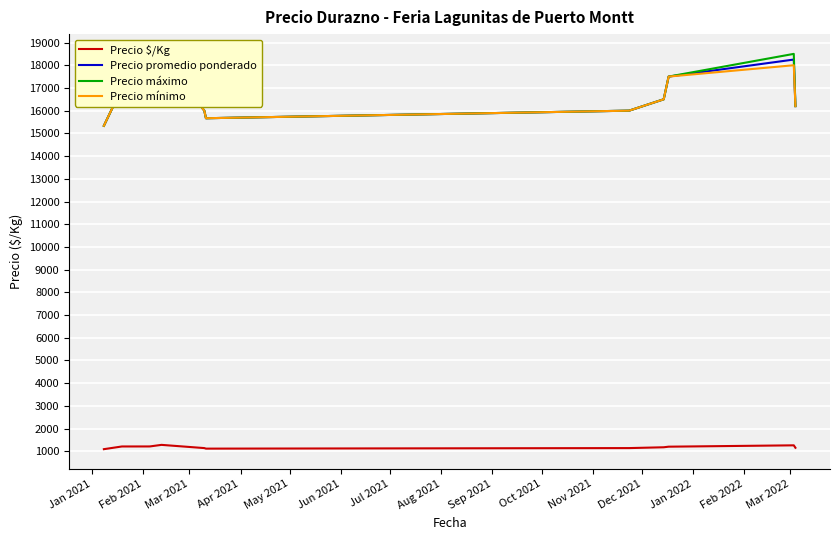

What is the maximum value for Precio $/Kg?

1284.8